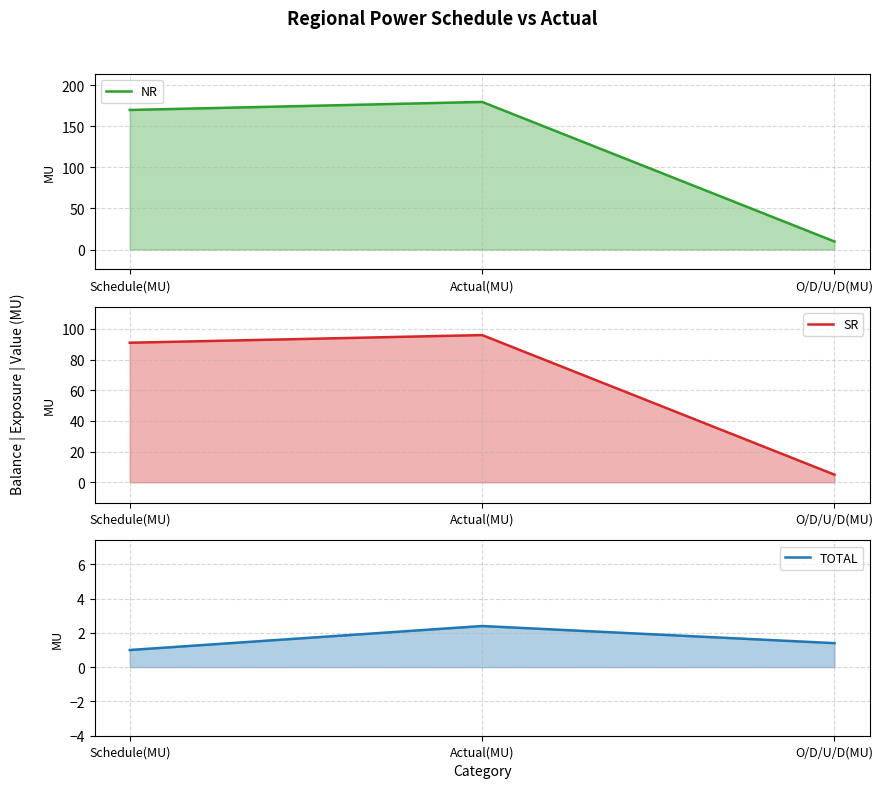

What is the total value across all series at Schedule(MU)?

261.9